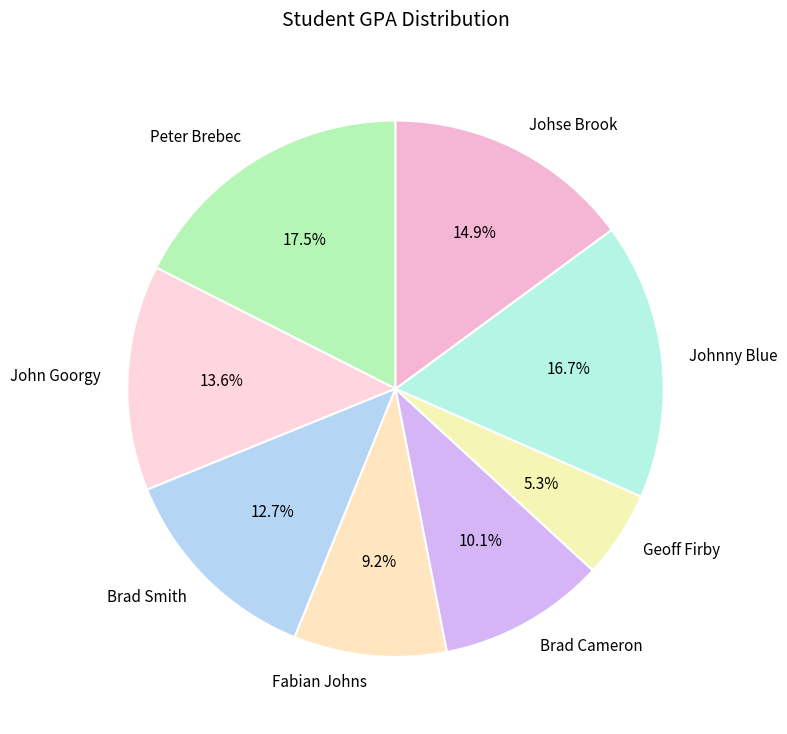

Which category has the biggest portion of the pie?

Peter Brebec